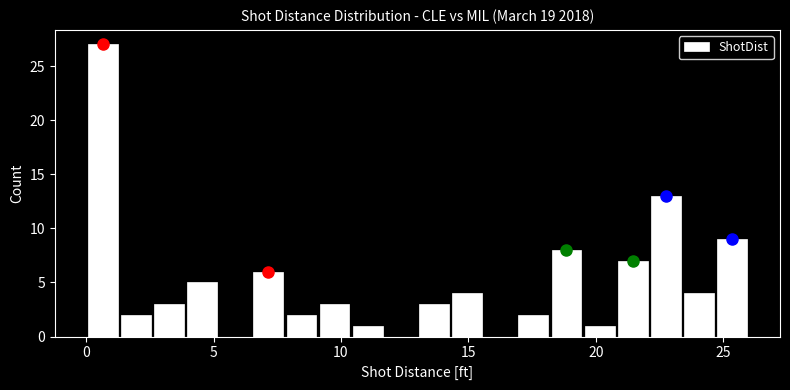

Around what value on the x-axis is the tallest bar? Give the approximate position of its centre, as read against the axis.

0.5